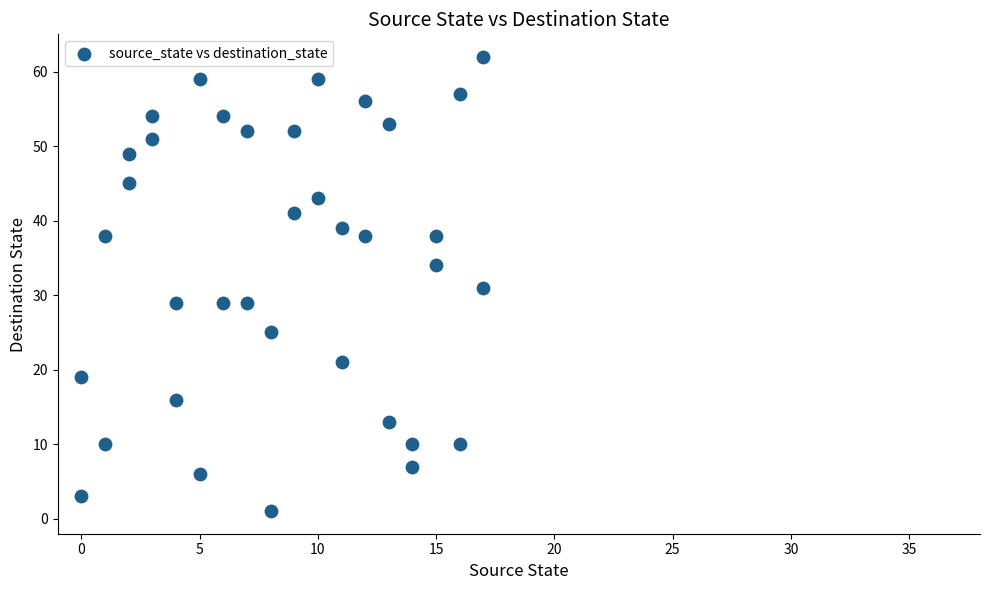

What is the range of X values (max minus min)?

17